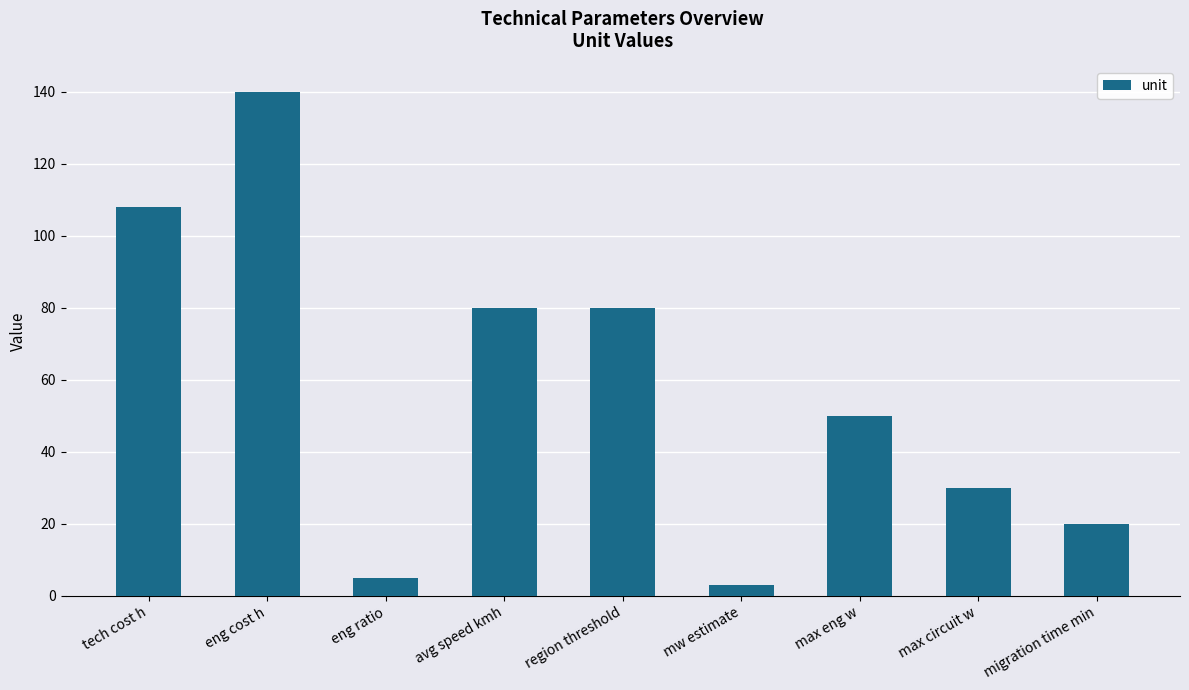

Reading left to right, list all the values displayed in this chart.

tech cost h=108	eng cost h=140	eng ratio=5	avg speed kmh=80	region threshold=80	mw estimate=3	max eng w=50	max circuit w=30	migration time min=20